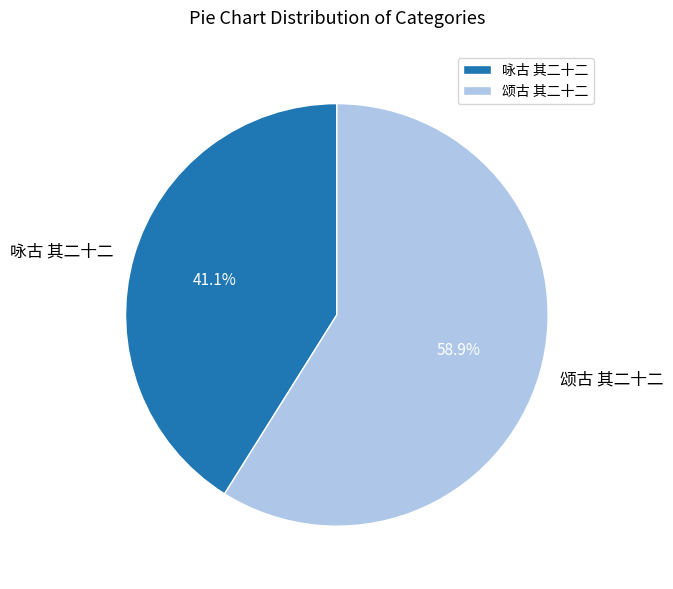

Does any single category account for the majority?

Yes